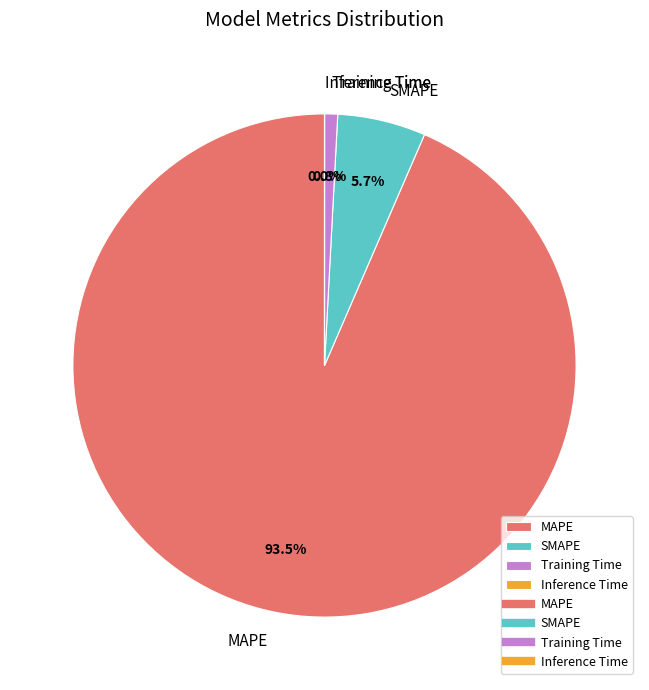

Does Training Time account for over 50% of the chart?

No